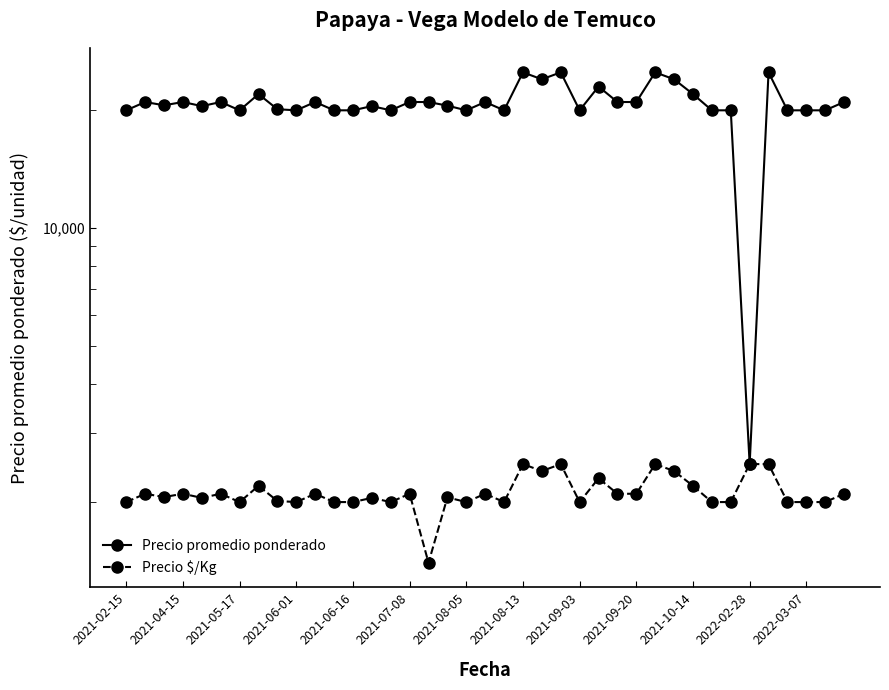

The Precio promedio ponderado series shows 14313 at 2021-04-15. True or false?

False